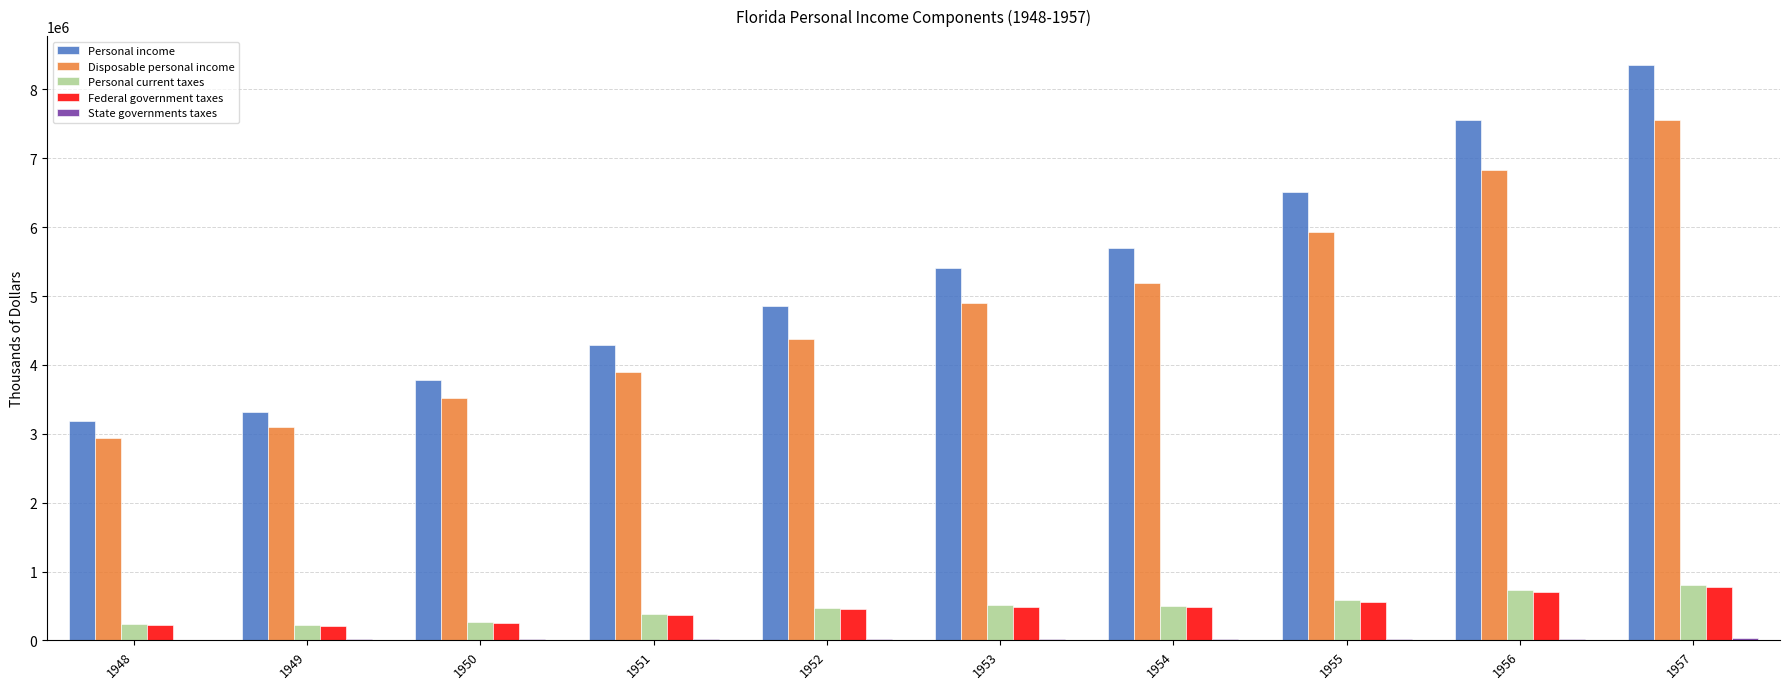

Between 1956 and 1957, which series saw the biggest shift?

Personal income